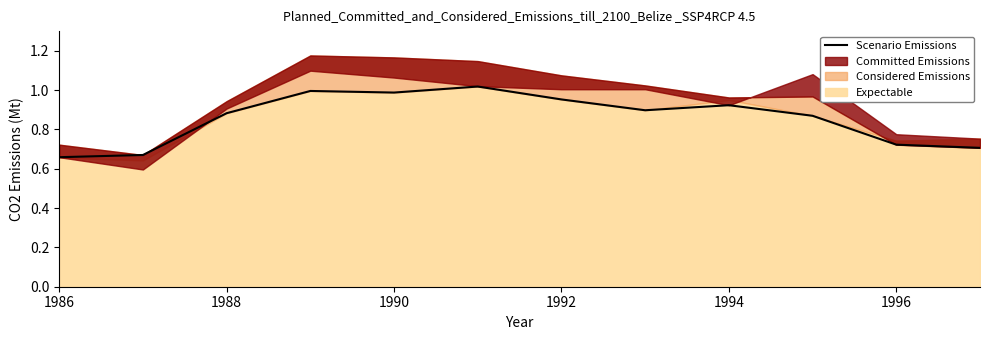

Is it true that Scenario Emissions equals 1.0 at 1990?

True